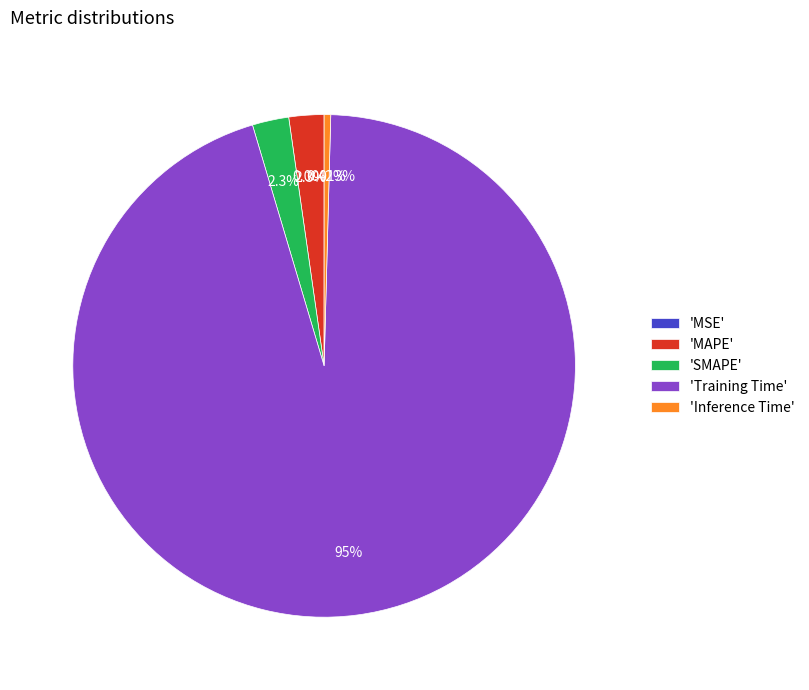

Do 'MAPE' and 'SMAPE' together represent more than half of the pie?

No